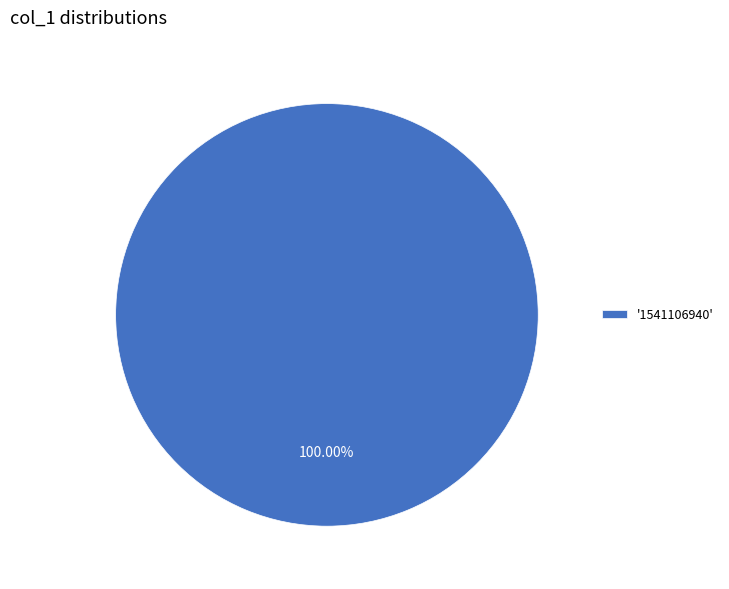

Which category accounts for the majority?

'1541106940'